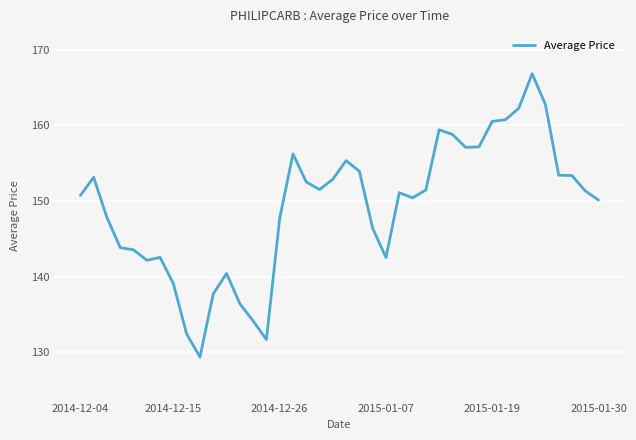

What is the difference between the maximum and minimum values?

37.5